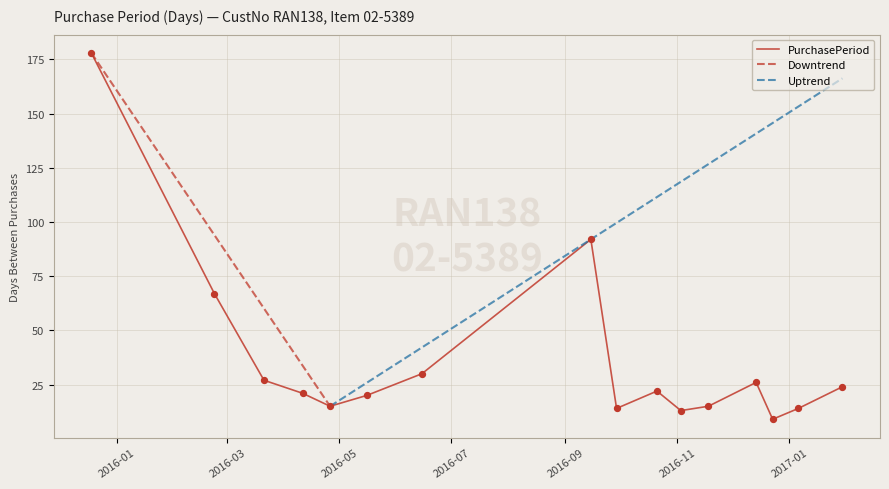

What is the change in value from 2016-02-23 to 2016-12-14?

-41